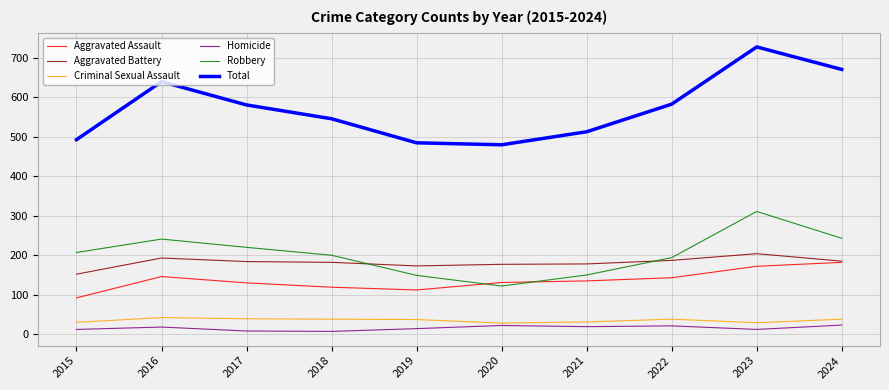

Which category has the highest value across all series?

2023